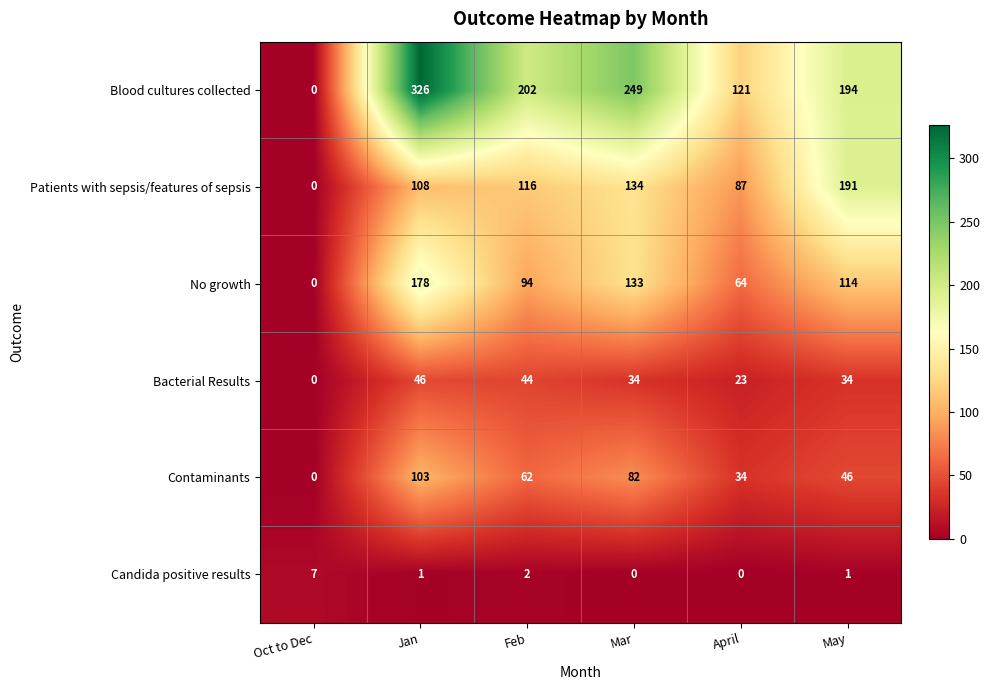

What is the average value of the Bacterial Results series?

30